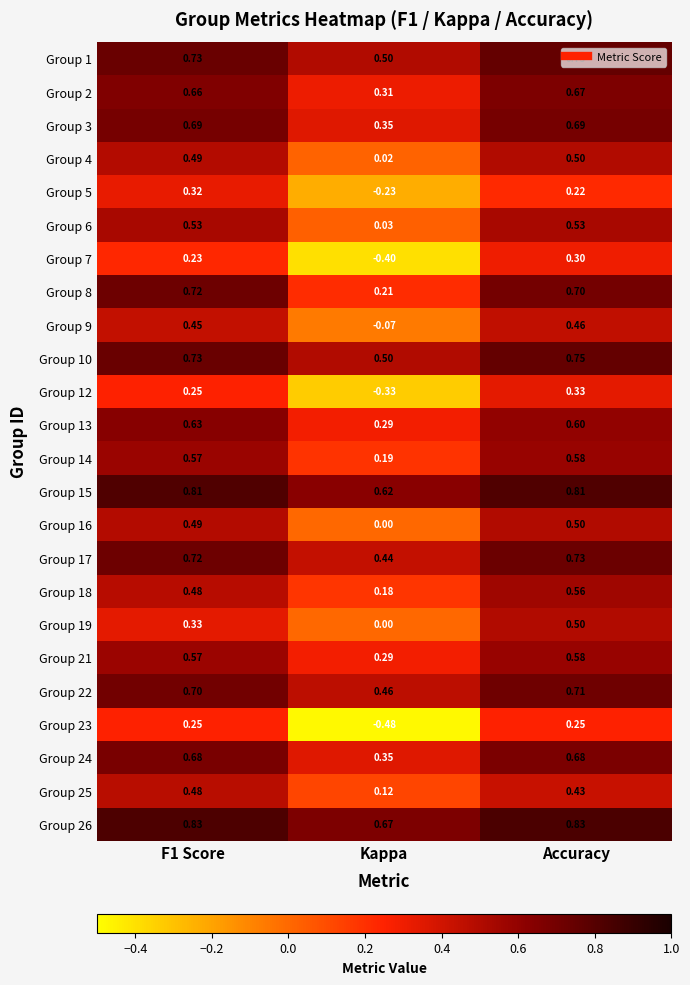

At which label does Group 12 reach its peak?

Accuracy